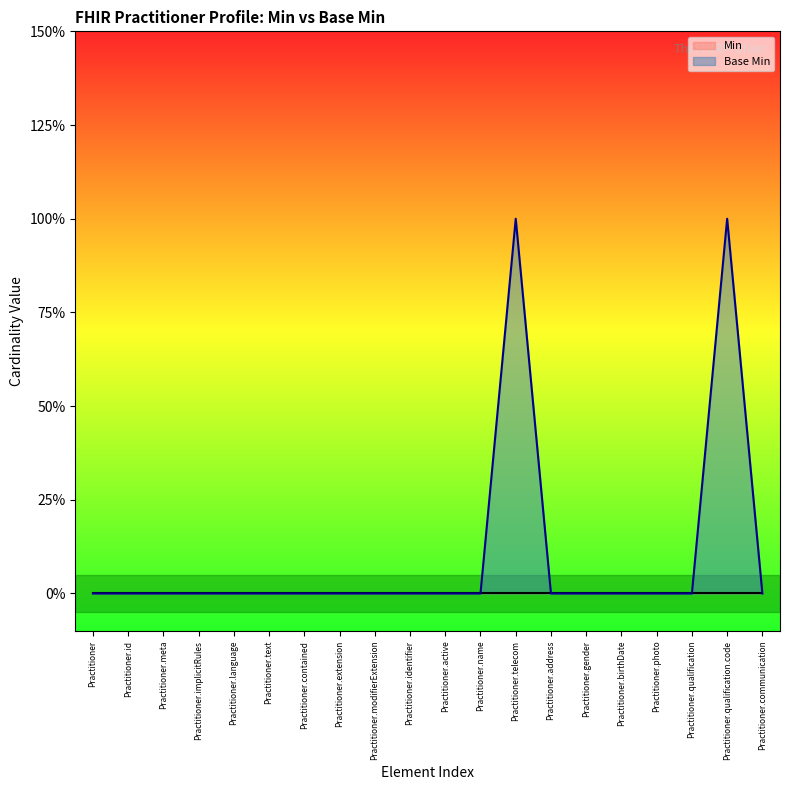

How many values are above zero?

2